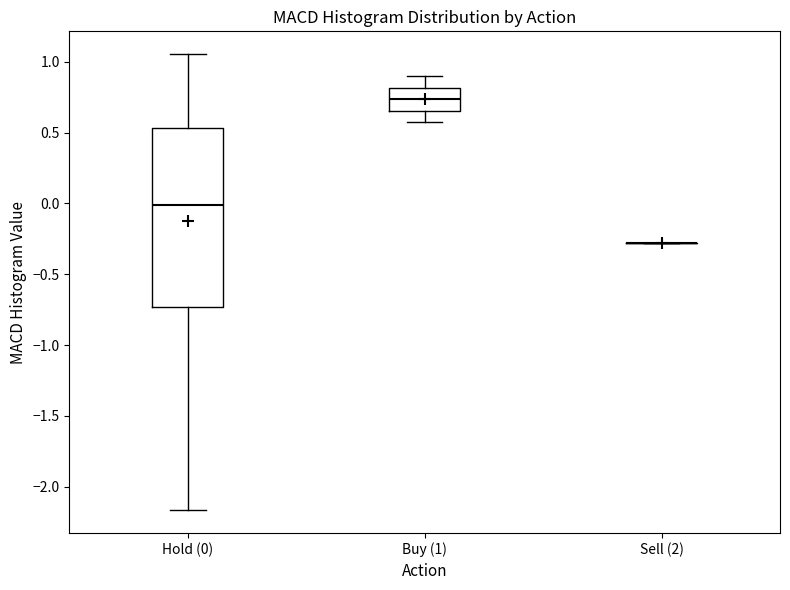

Reading left to right, transcribe this box plot: for each box, give where its median line is, the range the box spans, and where its two whiskers end, as read against the y-axis. The values are not printed on the chart, so give them approximately, as read against the axis.

Hold (0): median 0.00, box -0.75 to 0.55, whiskers -2.15 to 1.05
Buy (1): median 0.75, box 0.65 to 0.80, whiskers 0.55 to 0.90
Sell (2): box collapsed to a line at -0.30, whiskers -0.30 to -0.30